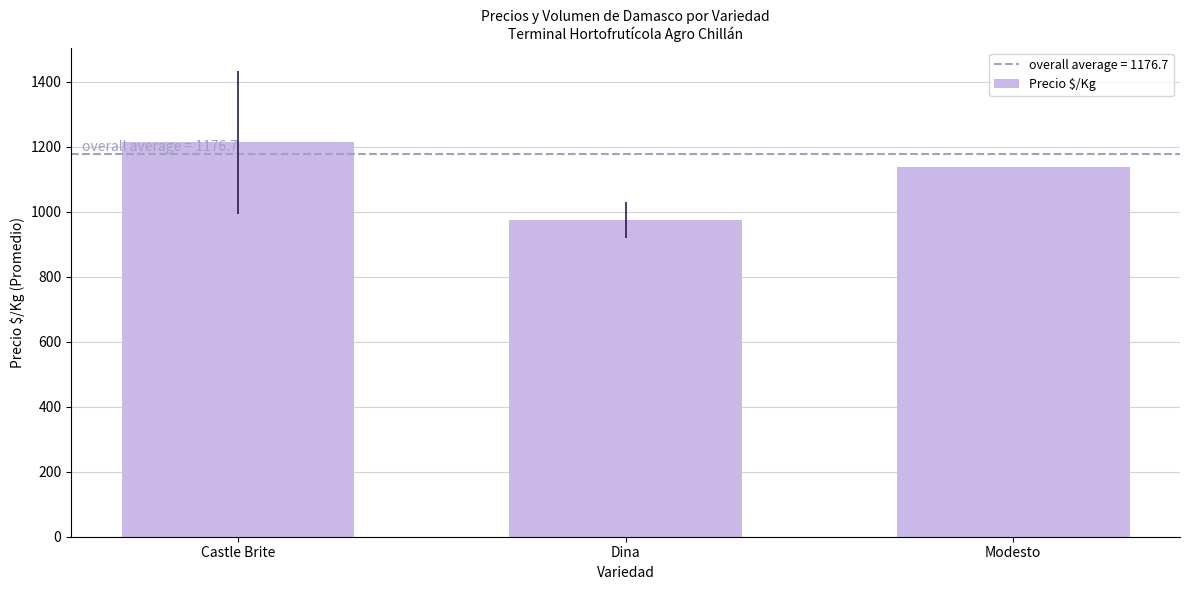

What is the label of the 1st bar from the right?

Modesto